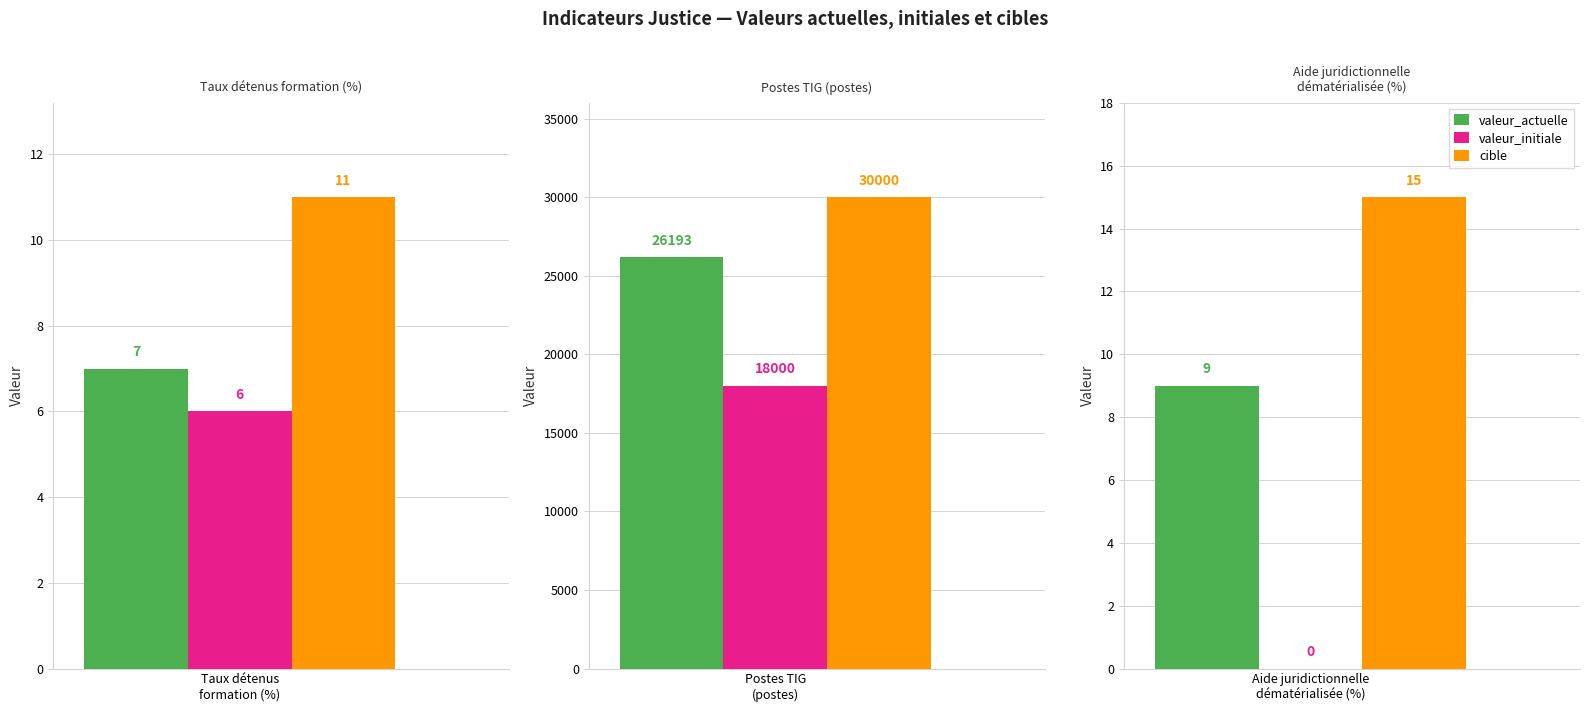

Reading right to left, transcribe all the data shown in this chart.

valeur_actuelle: 9	26193	7
valeur_initiale: 0	18000	6
cible: 15	30000	11